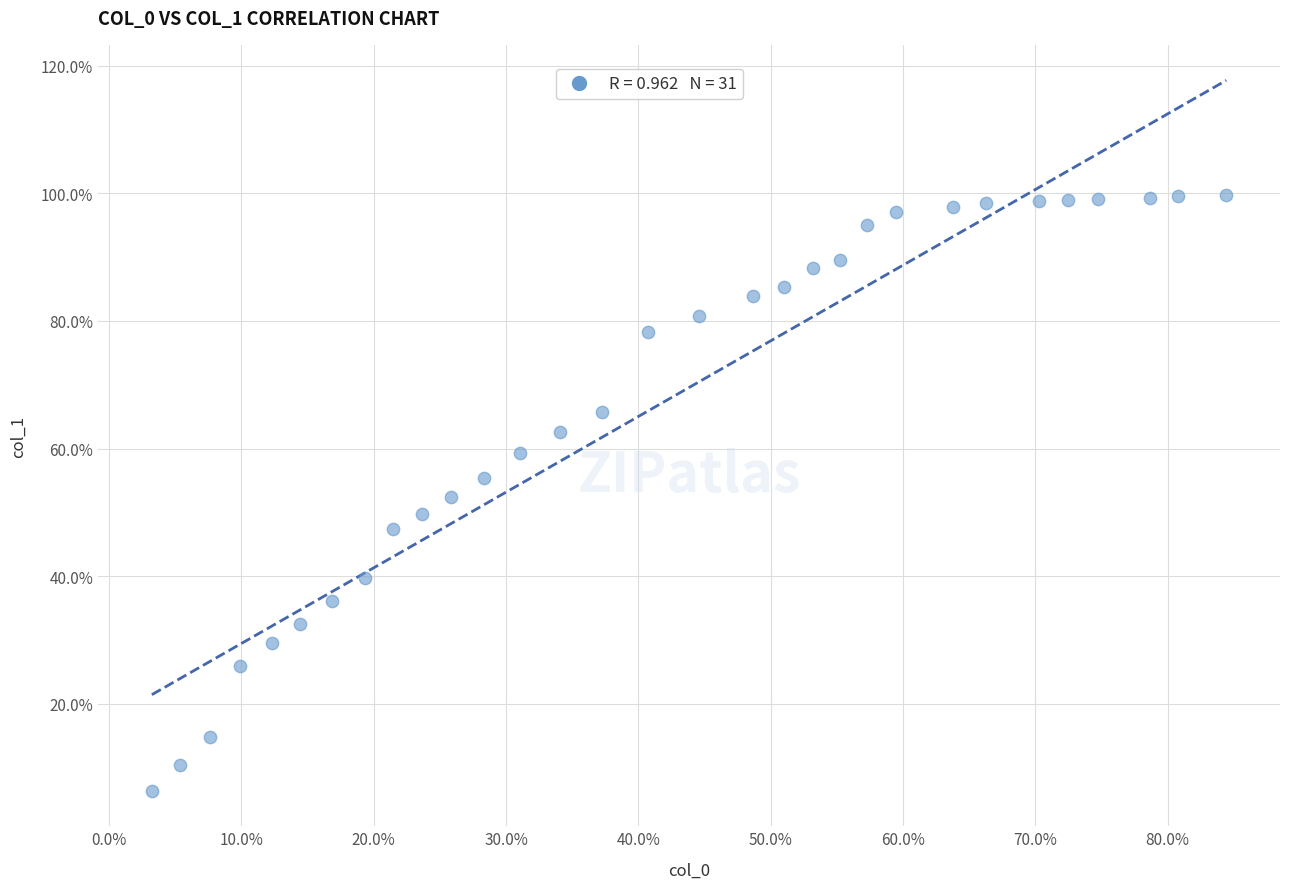

What is the range of Y values (max minus min)?

93.3